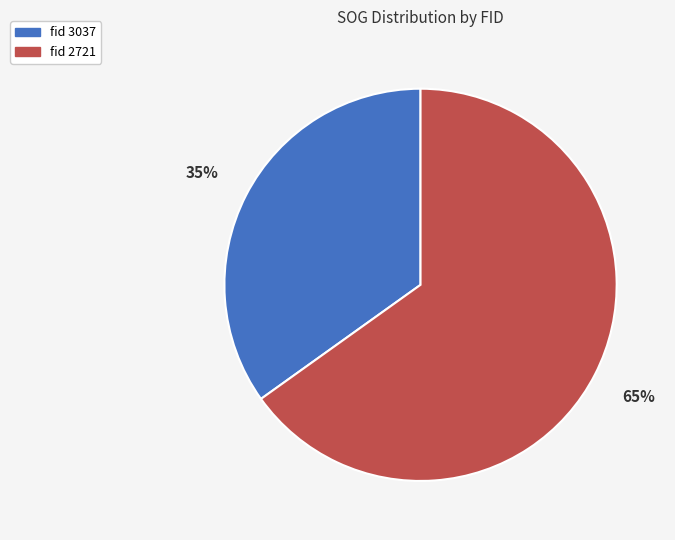

Is there any slice that represents more than half of the pie?

Yes